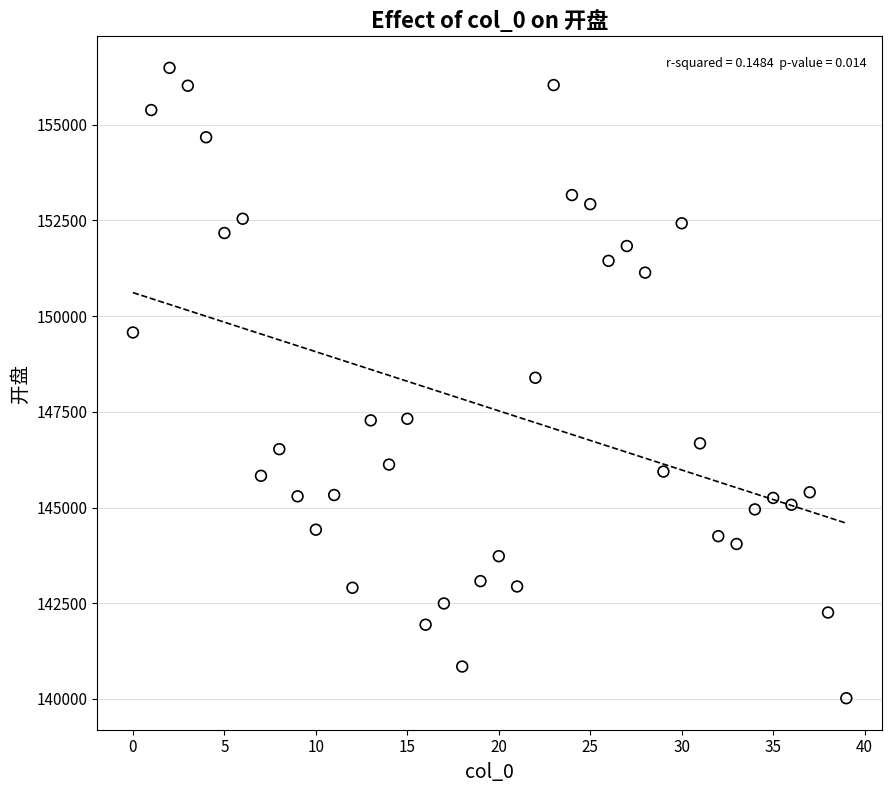

What is the range of Y values (max minus min)?

16469.1